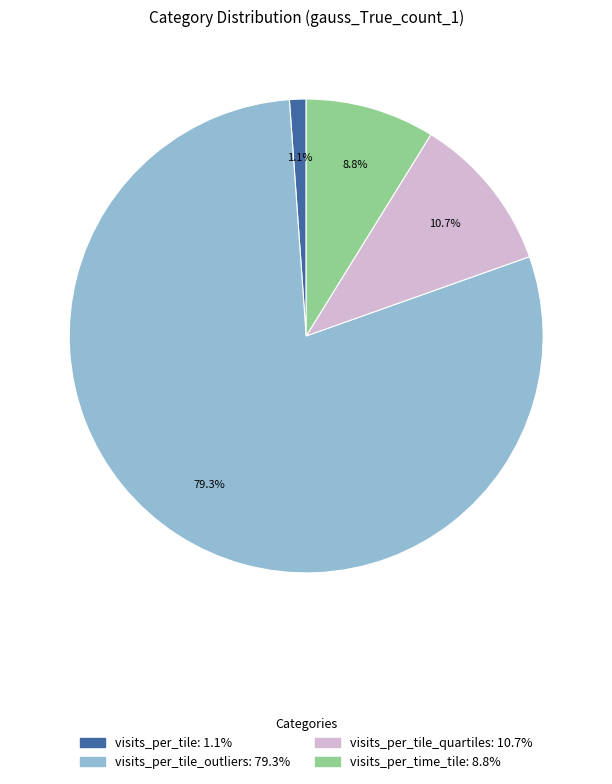

Does any single category account for the majority?

Yes